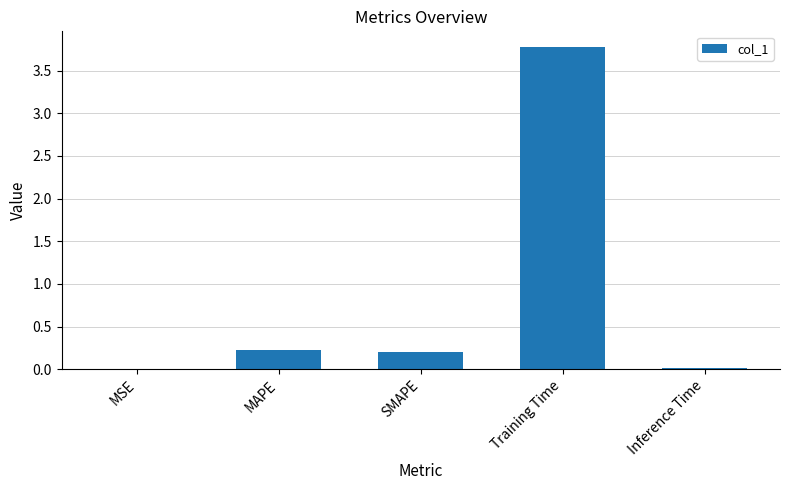

What is the sum of the values at SMAPE and Training Time?

4.0